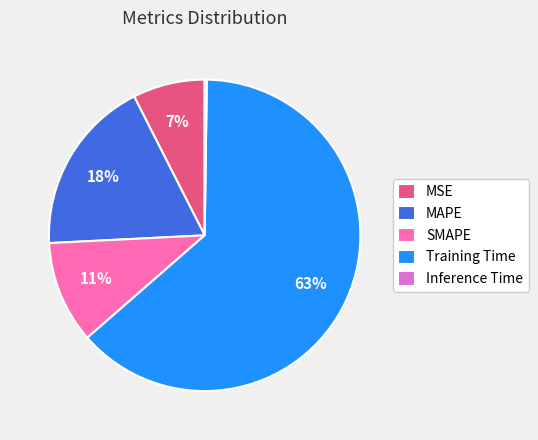

Between Training Time and MSE, which is larger?

Training Time